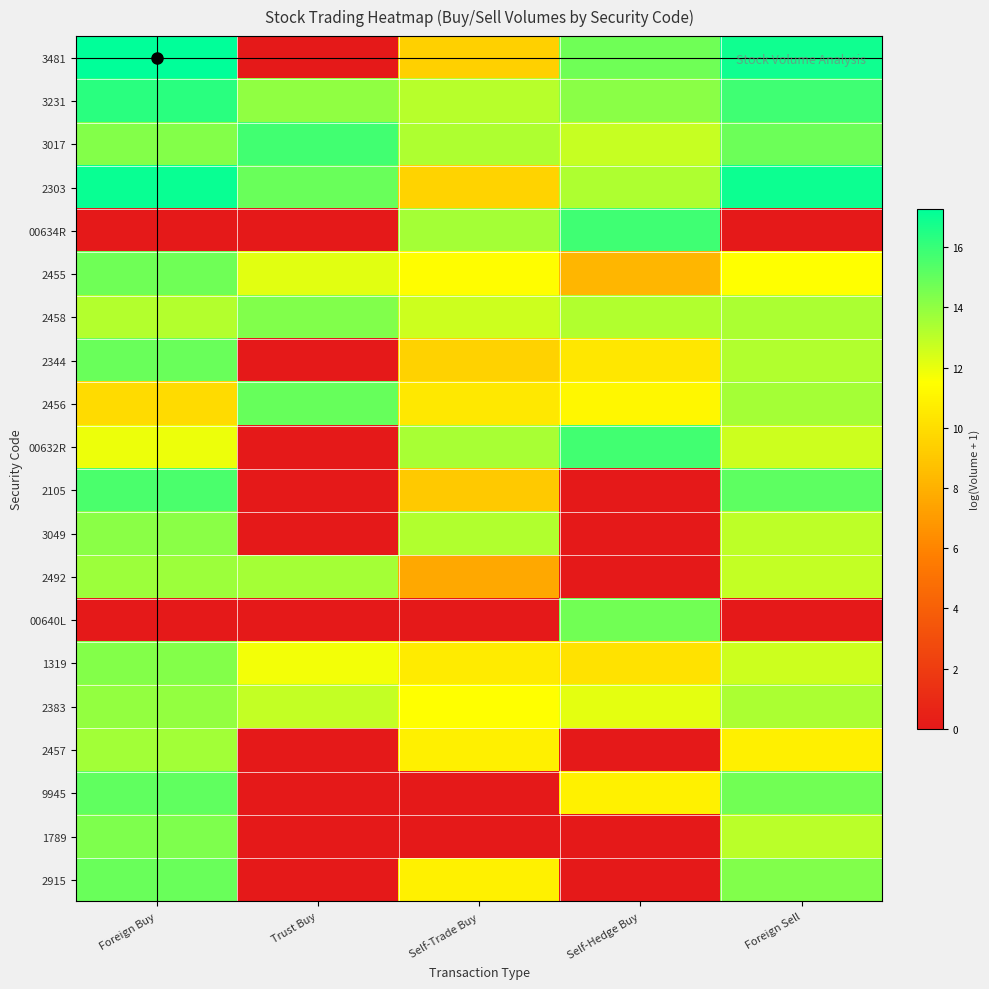

Reading left to right, list all the values displayed in this chart.

3481: Foreign Buy=17.3	Trust Buy=0.0	Self-Trade Buy=9.4	Self-Hedge Buy=14.7	Foreign Sell=16.9
3231: Foreign Buy=16.3	Trust Buy=14.0	Self-Trade Buy=13.1	Self-Hedge Buy=14.1	Foreign Sell=15.8
3017: Foreign Buy=14.2	Trust Buy=15.7	Self-Trade Buy=13.3	Self-Hedge Buy=12.8	Foreign Sell=14.8
2303: Foreign Buy=17.0	Trust Buy=14.9	Self-Trade Buy=9.5	Self-Hedge Buy=13.3	Foreign Sell=16.9
00634R: Foreign Buy=0.0	Trust Buy=0.0	Self-Trade Buy=13.5	Self-Hedge Buy=15.8	Foreign Sell=0.0
2455: Foreign Buy=14.8	Trust Buy=12.2	Self-Trade Buy=11.4	Self-Hedge Buy=8.3	Foreign Sell=11.5
2458: Foreign Buy=13.2	Trust Buy=14.3	Self-Trade Buy=12.6	Self-Hedge Buy=13.3	Foreign Sell=13.4
2344: Foreign Buy=14.9	Trust Buy=0.0	Self-Trade Buy=9.5	Self-Hedge Buy=10.4	Foreign Sell=13.2
2456: Foreign Buy=9.9	Trust Buy=14.9	Self-Trade Buy=10.5	Self-Hedge Buy=11.2	Foreign Sell=13.6
00632R: Foreign Buy=11.9	Trust Buy=0.0	Self-Trade Buy=13.5	Self-Hedge Buy=15.8	Foreign Sell=12.6
2105: Foreign Buy=15.5	Trust Buy=0.0	Self-Trade Buy=9.1	Self-Hedge Buy=0.0	Foreign Sell=15.1
3049: Foreign Buy=14.2	Trust Buy=0.0	Self-Trade Buy=13.3	Self-Hedge Buy=0.0	Foreign Sell=13.0
2492: Foreign Buy=13.7	Trust Buy=13.5	Self-Trade Buy=7.6	Self-Hedge Buy=0.0	Foreign Sell=12.9
00640L: Foreign Buy=0.0	Trust Buy=0.0	Self-Trade Buy=0.0	Self-Hedge Buy=14.7	Foreign Sell=0.0
1319: Foreign Buy=14.2	Trust Buy=11.8	Self-Trade Buy=10.6	Self-Hedge Buy=10.2	Foreign Sell=12.6
2383: Foreign Buy=13.9	Trust Buy=12.9	Self-Trade Buy=11.5	Self-Hedge Buy=12.1	Foreign Sell=13.4
2457: Foreign Buy=13.6	Trust Buy=0.0	Self-Trade Buy=10.9	Self-Hedge Buy=0.0	Foreign Sell=10.8
9945: Foreign Buy=15.1	Trust Buy=0.0	Self-Trade Buy=0.0	Self-Hedge Buy=10.9	Foreign Sell=14.7
1789: Foreign Buy=14.4	Trust Buy=0.0	Self-Trade Buy=0.0	Self-Hedge Buy=0.0	Foreign Sell=13.0
2915: Foreign Buy=14.9	Trust Buy=0.0	Self-Trade Buy=10.9	Self-Hedge Buy=0.0	Foreign Sell=14.3